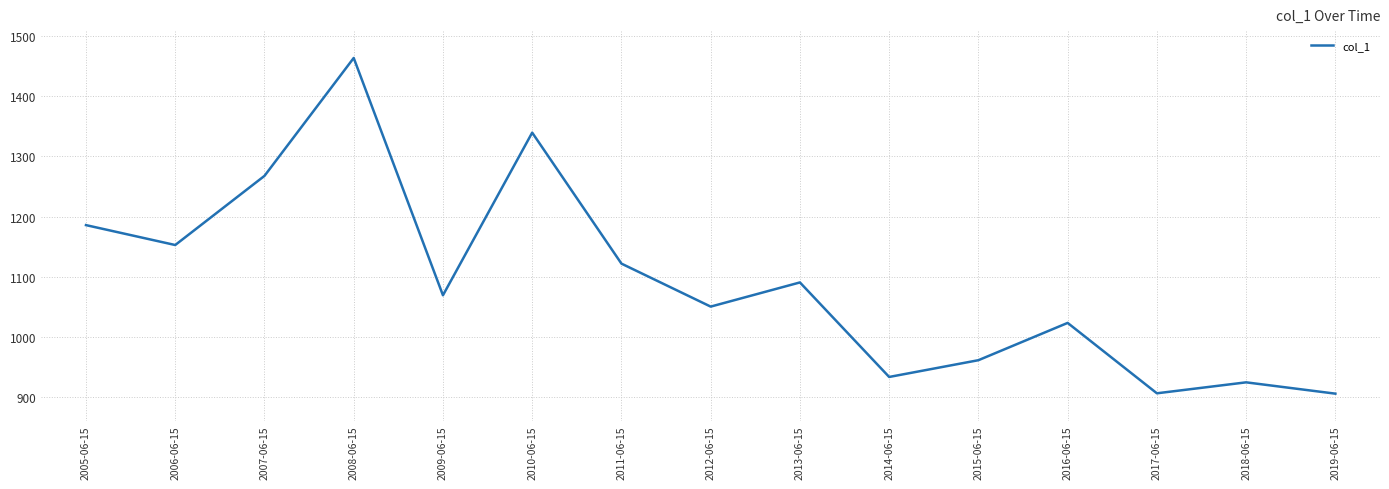

Approximately how many times larger is the value at 2012-06-15 compared to 2015-06-15?

1.1